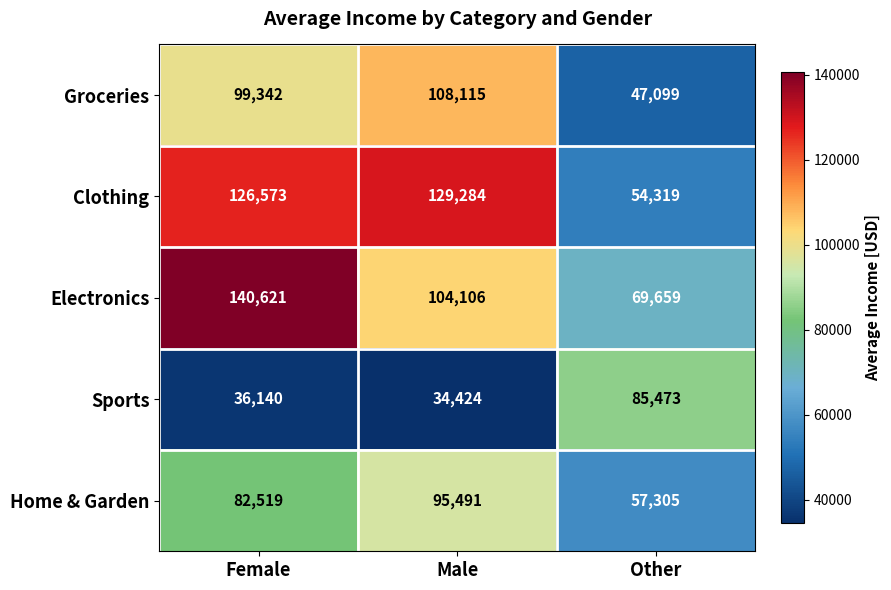

Reading right to left, transcribe all the data shown in this chart.

Groceries: Other=47099	Male=108115	Female=99342
Clothing: Other=54319	Male=129284	Female=126573
Electronics: Other=69659	Male=104106	Female=140621
Sports: Other=85473	Male=34424	Female=36140
Home & Garden: Other=57305	Male=95491	Female=82519